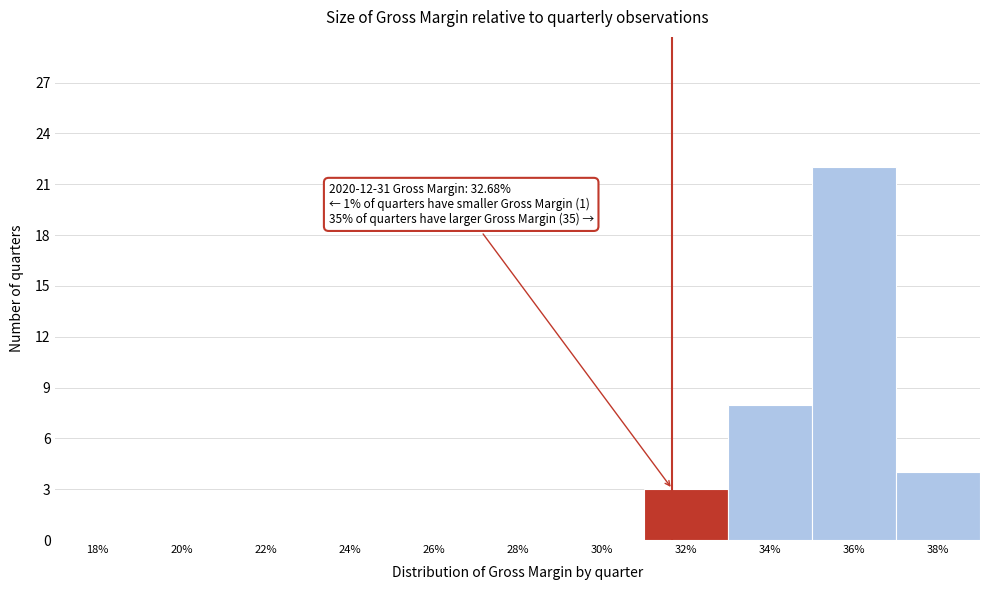

Reading right to left, transcribe all the data shown in this chart.

38%=4	36%=22	34%=8	32%=3	30%=0	28%=0	26%=0	24%=0	22%=0	20%=0	18%=0